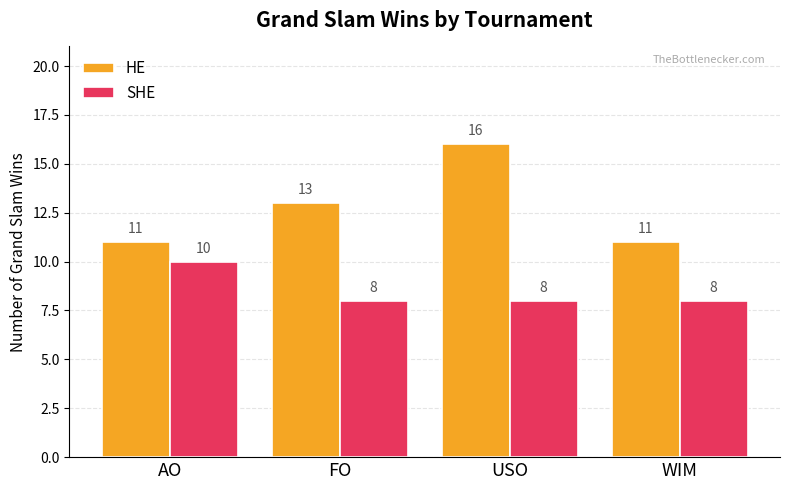

At which category does the chart reach its peak across all series?

USO